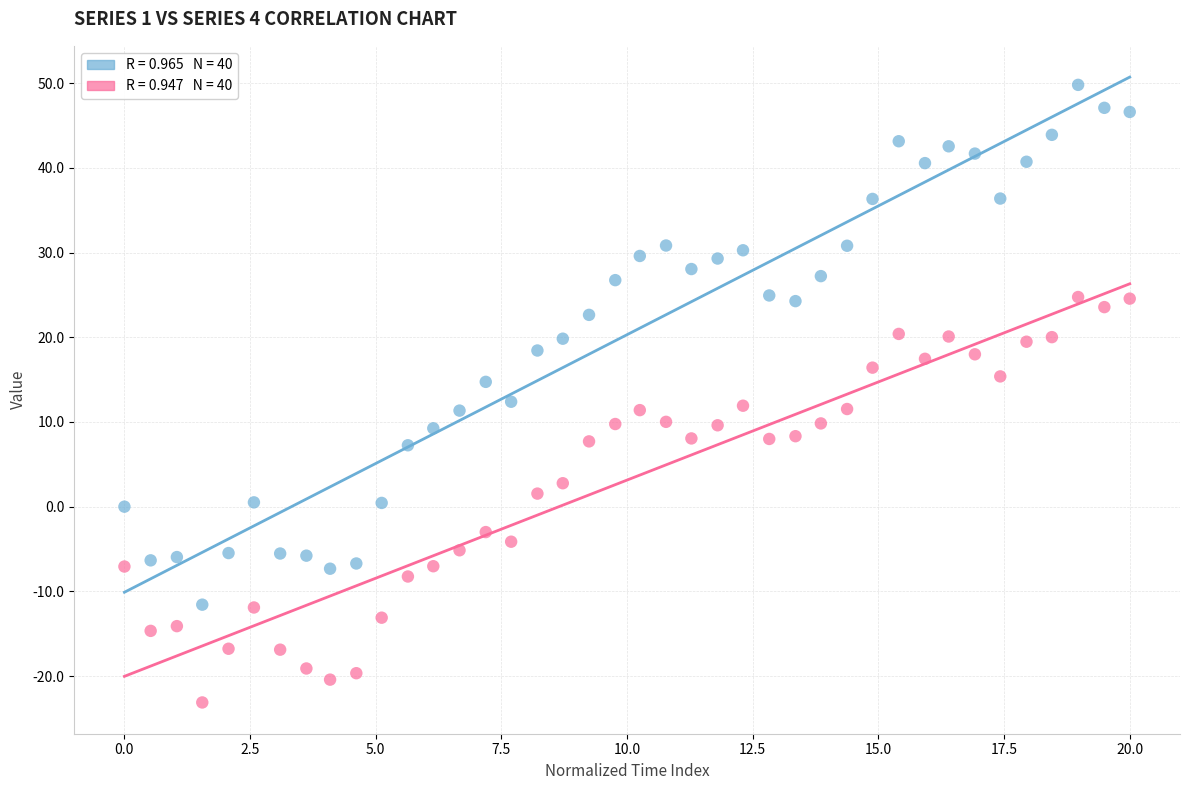

Across all data points, what is the range of X values (max minus min)?

20.0